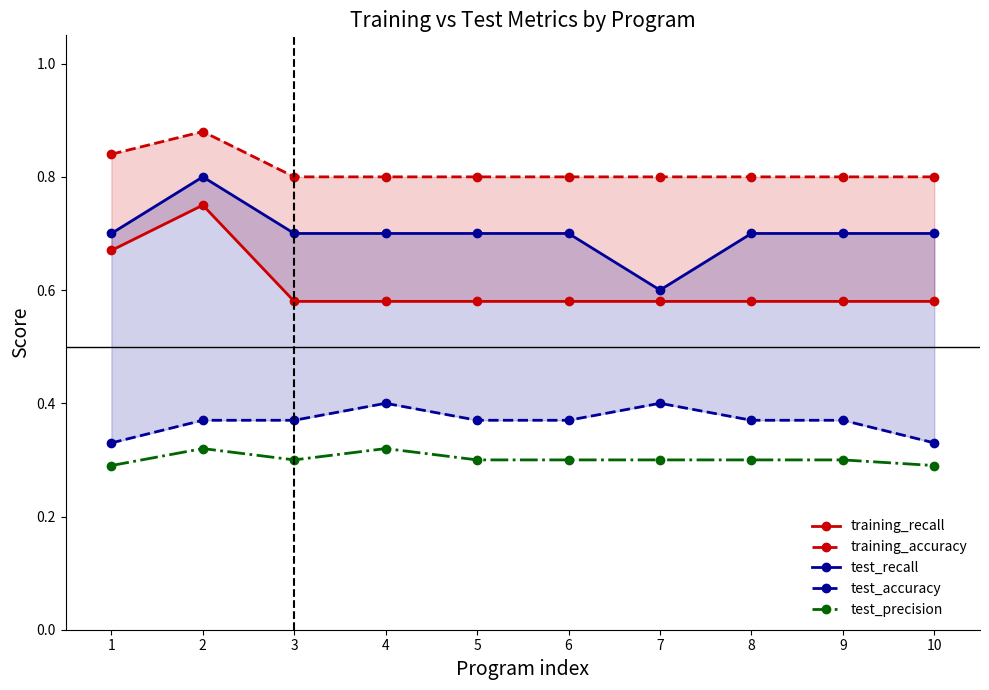

Reading left to right, extract all data points from this chart.

training_recall: 1=0.7	2=0.8	3=0.6	4=0.6	5=0.6	6=0.6	7=0.6	8=0.6	9=0.6	10=0.6
training_accuracy: 1=0.8	2=0.9	3=0.8	4=0.8	5=0.8	6=0.8	7=0.8	8=0.8	9=0.8	10=0.8
test_recall: 1=0.7	2=0.8	3=0.7	4=0.7	5=0.7	6=0.7	7=0.6	8=0.7	9=0.7	10=0.7
test_accuracy: 1=0.3	2=0.4	3=0.4	4=0.4	5=0.4	6=0.4	7=0.4	8=0.4	9=0.4	10=0.3
test_precision: 1=0.3	2=0.3	3=0.3	4=0.3	5=0.3	6=0.3	7=0.3	8=0.3	9=0.3	10=0.3